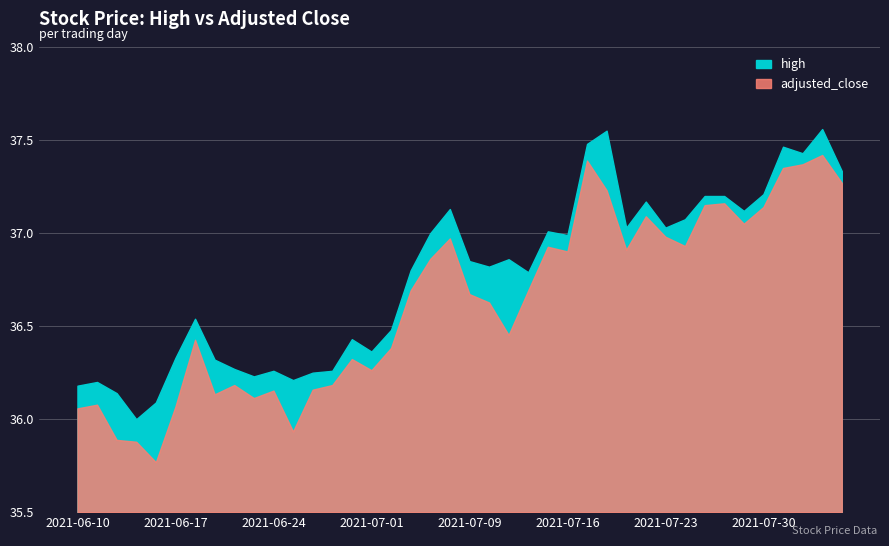

Reading left to right, what are all the values shown in this chart?

adjusted_close: 2021-06-10=36.1	2021-06-11=36.1	2021-06-14=35.9	2021-06-15=35.9	2021-06-16=35.8	2021-06-17=36.1	2021-06-18=36.4	2021-06-21=36.1	2021-06-22=36.2	2021-06-23=36.1	2021-06-24=36.2	2021-06-25=35.9	2021-06-28=36.2	2021-06-29=36.2	2021-06-30=36.3	2021-07-01=36.3	2021-07-02=36.4	2021-07-06=36.7	2021-07-07=36.9	2021-07-08=37.0	2021-07-09=36.7	2021-07-12=36.6	2021-07-13=36.5	2021-07-14=36.7	2021-07-15=36.9	2021-07-16=36.9	2021-07-19=37.4	2021-07-20=37.2	2021-07-21=36.9	2021-07-22=37.1	2021-07-23=37.0	2021-07-26=36.9	2021-07-27=37.2	2021-07-28=37.2	2021-07-29=37.1	2021-07-30=37.1	2021-08-02=37.4	2021-08-03=37.4	2021-08-04=37.4	2021-08-05=37.3
high: 2021-06-10=36.2	2021-06-11=36.2	2021-06-14=36.1	2021-06-15=36.0	2021-06-16=36.1	2021-06-17=36.3	2021-06-18=36.5	2021-06-21=36.3	2021-06-22=36.3	2021-06-23=36.2	2021-06-24=36.3	2021-06-25=36.2	2021-06-28=36.2	2021-06-29=36.3	2021-06-30=36.4	2021-07-01=36.4	2021-07-02=36.5	2021-07-06=36.8	2021-07-07=37.0	2021-07-08=37.1	2021-07-09=36.9	2021-07-12=36.8	2021-07-13=36.9	2021-07-14=36.8	2021-07-15=37.0	2021-07-16=37.0	2021-07-19=37.5	2021-07-20=37.6	2021-07-21=37.0	2021-07-22=37.2	2021-07-23=37.0	2021-07-26=37.1	2021-07-27=37.2	2021-07-28=37.2	2021-07-29=37.1	2021-07-30=37.2	2021-08-02=37.5	2021-08-03=37.4	2021-08-04=37.6	2021-08-05=37.3